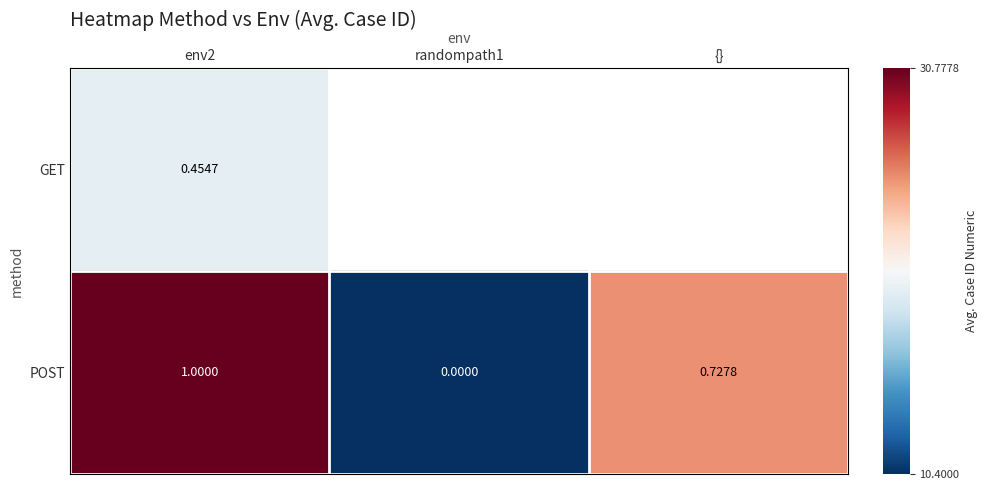

Between randompath1 and env2, which is larger?

env2